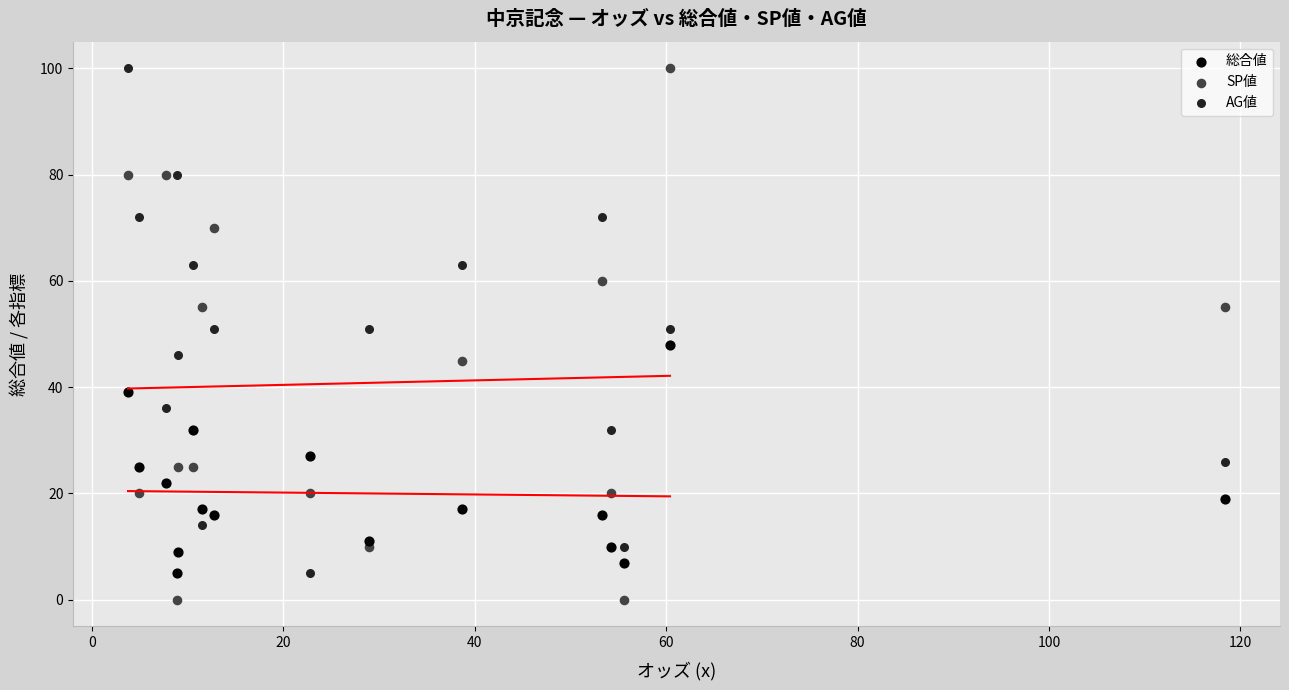

Which series reaches the minimum Y coordinate?

SP値